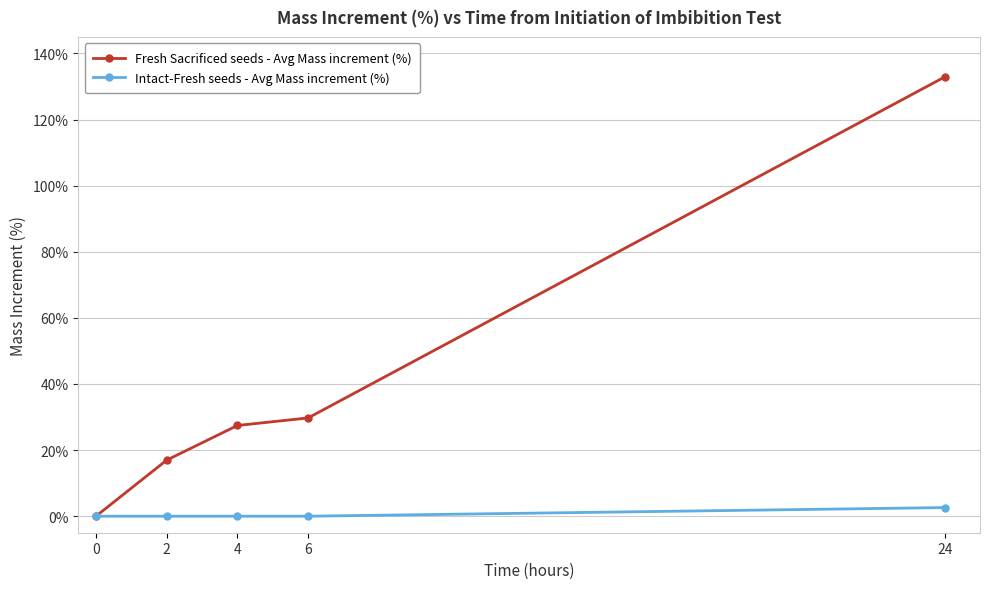

True or false: Fresh Sacrificed seeds - Avg Mass increment (%) has a value of 27.4 at 4.

True